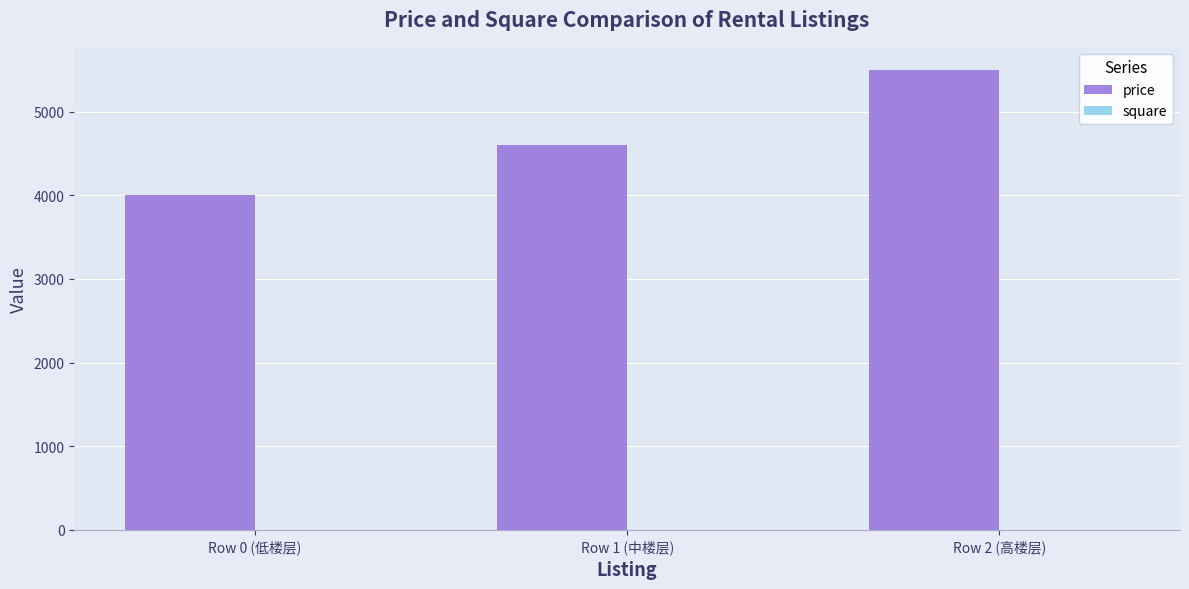

At which label is price closest to 4750?

Row 1 (中楼层)